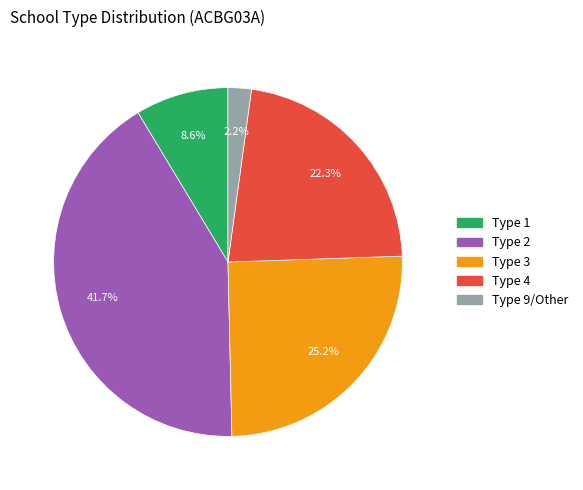

Does any single category account for the majority?

No